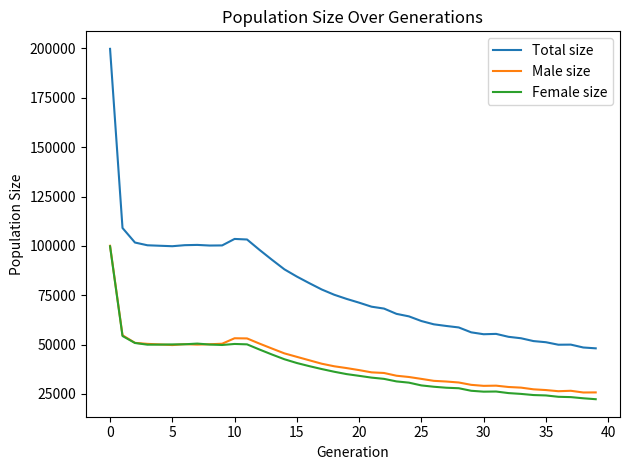

True or false: Total size and Male size cross at least once.

False